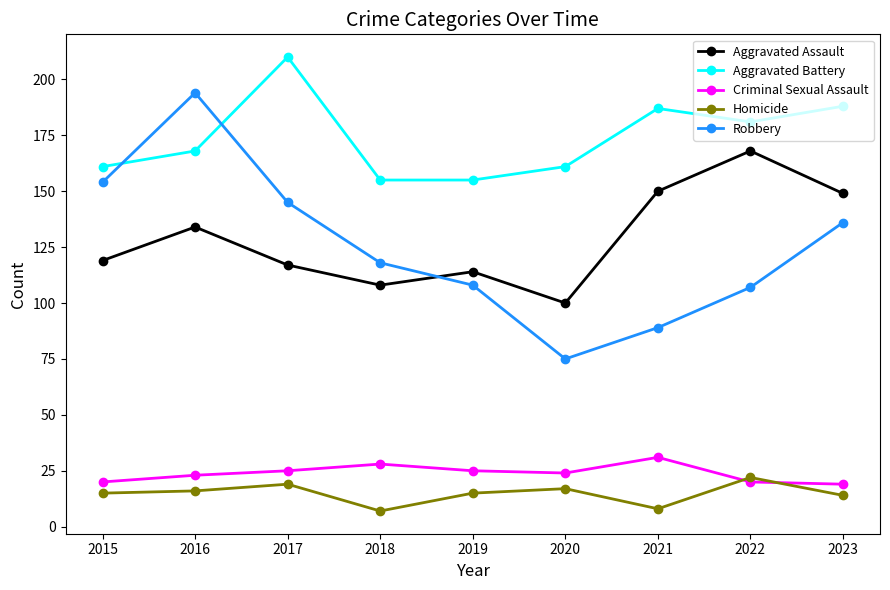

Where is Robbery nearest to the value 134?

2023